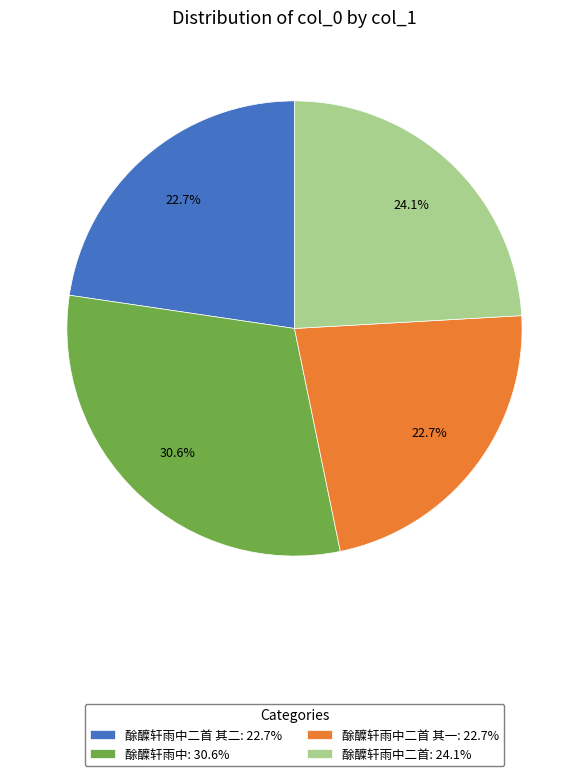

How many slices are in this pie chart?

4